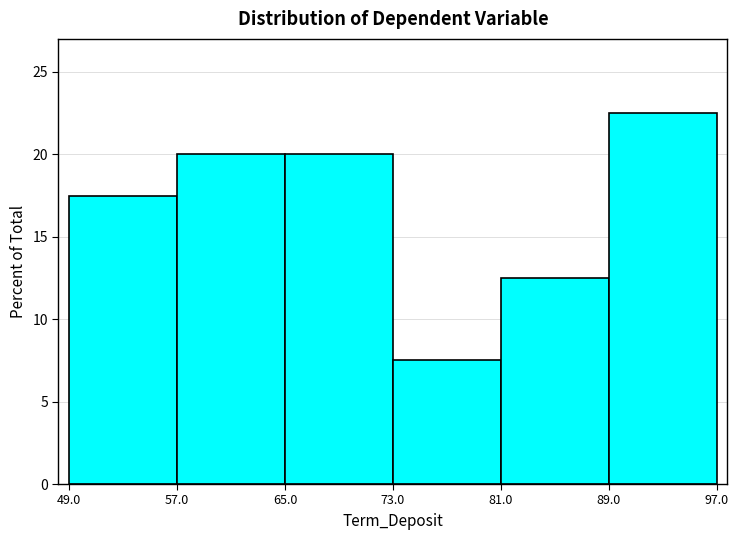

Reading left to right, list every bar in this chart as the range it spans on the x-axis followed by its height. The values are not printed on the chart, so give them approximately, as read against the axis.

49.0 to 57.0: 17.5
57.0 to 65.0: 20.0
65.0 to 73.0: 20.0
73.0 to 81.0: 7.5
81.0 to 89.0: 12.5
89.0 to 97.0: 22.5